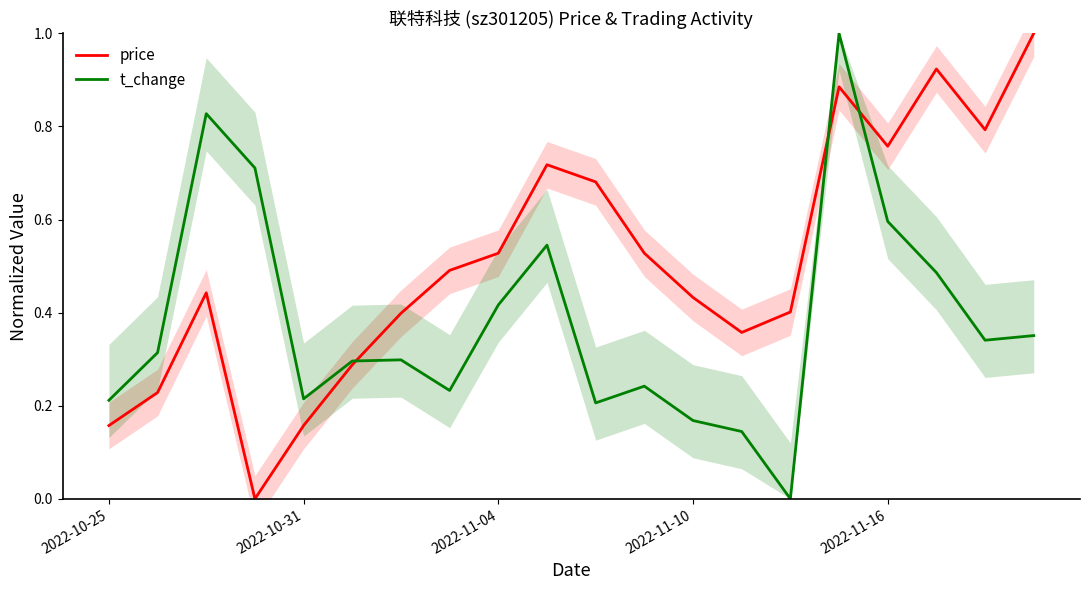

What position from the right is 9?

11